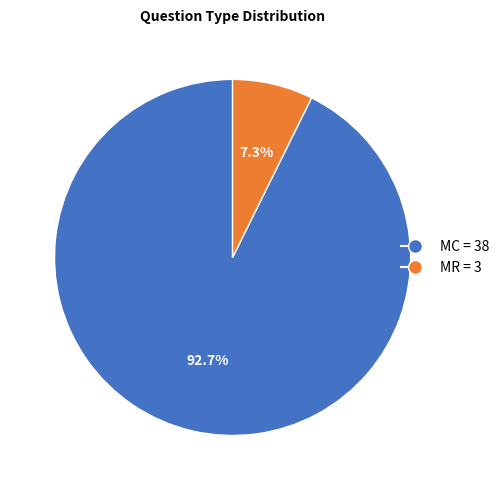

What percentage is the MC slice, to the nearest percent?

93%